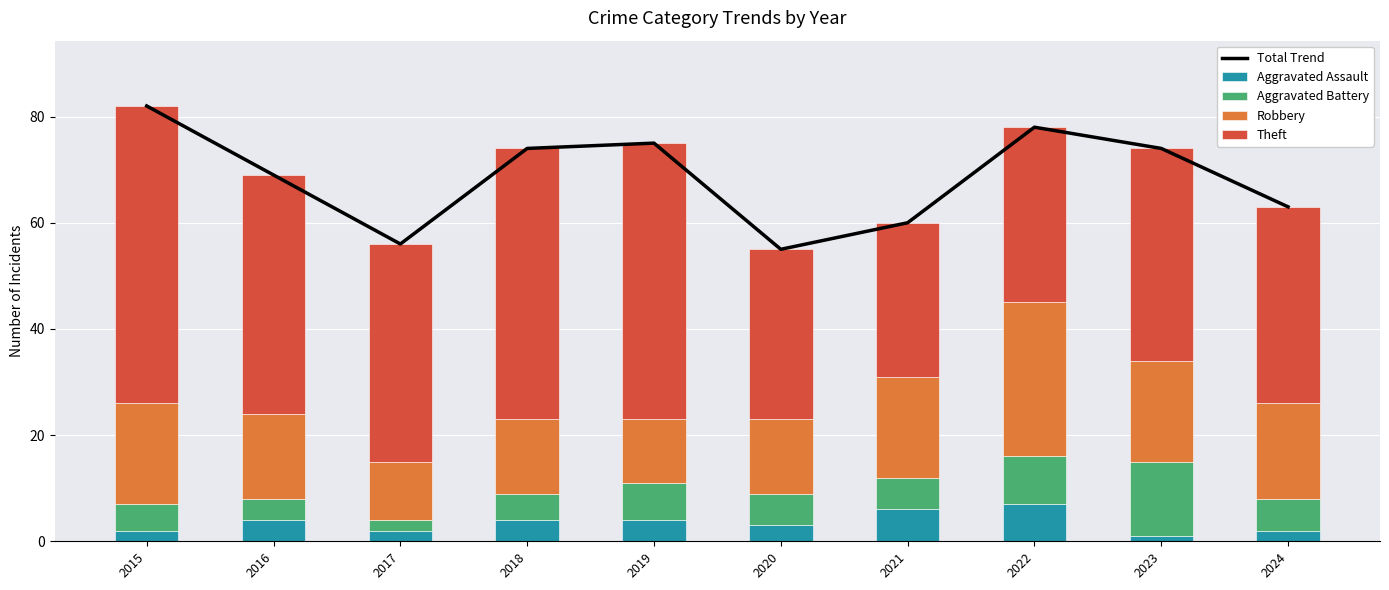

What is the value of the Theft bar at the 2nd from the left?

45